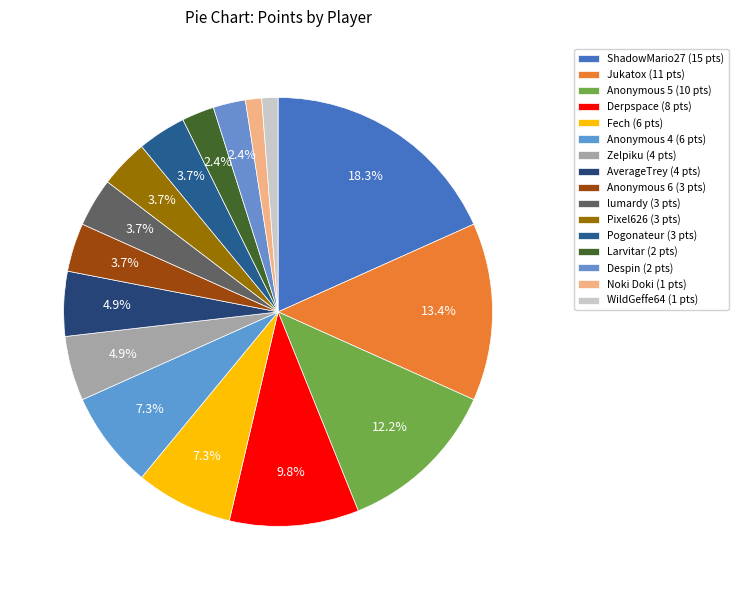

Count the number of slices in the pie.

16